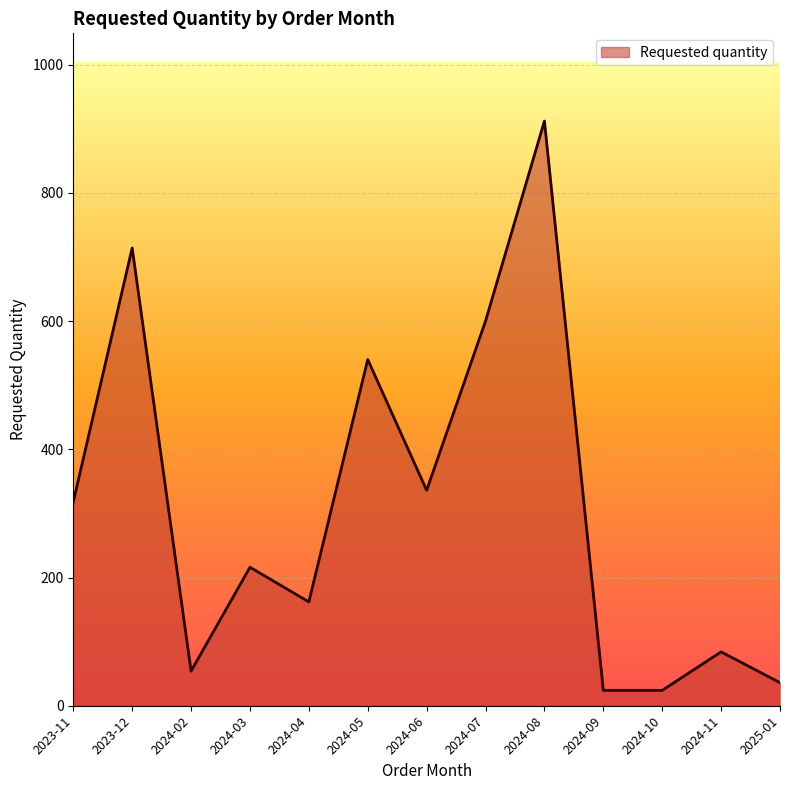

Where is the data nearest to the value 468?

2024-05